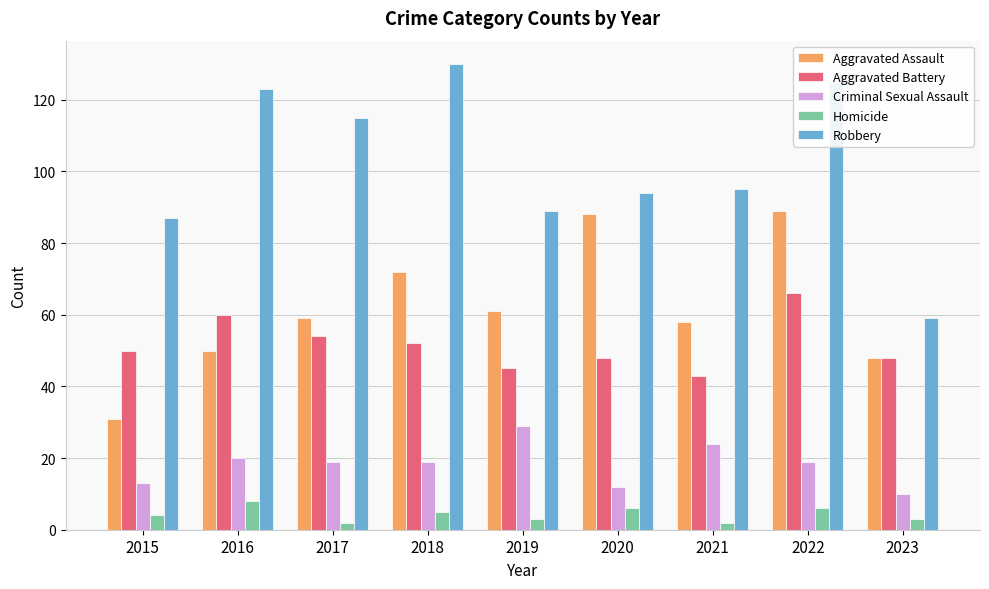

Which series has the largest range (max minus min)?

Robbery